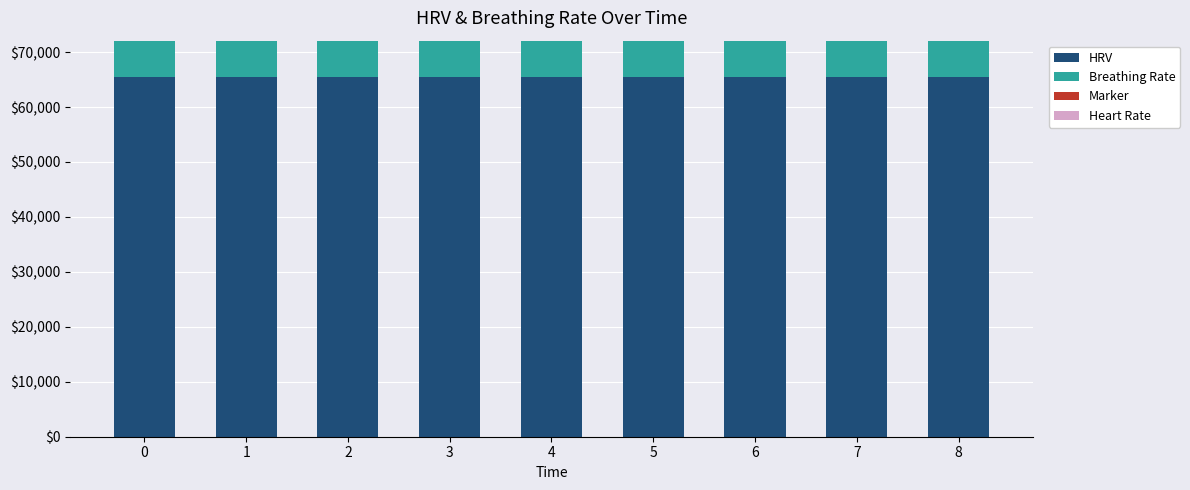

What is the lowest value of the HRV series?

65535